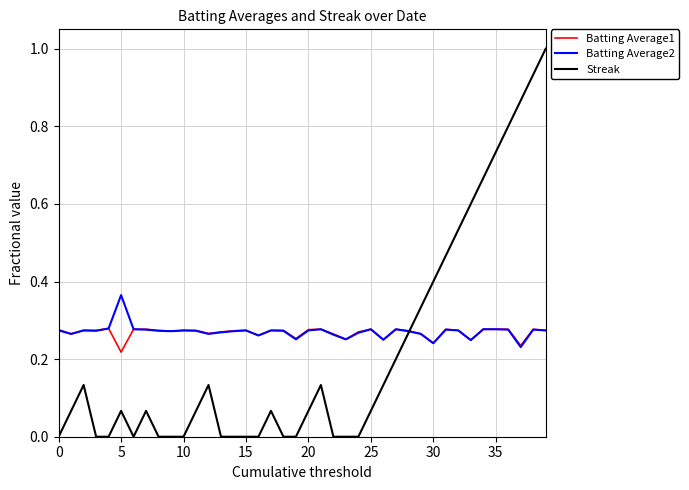

Which series has the widest spread of values?

Streak